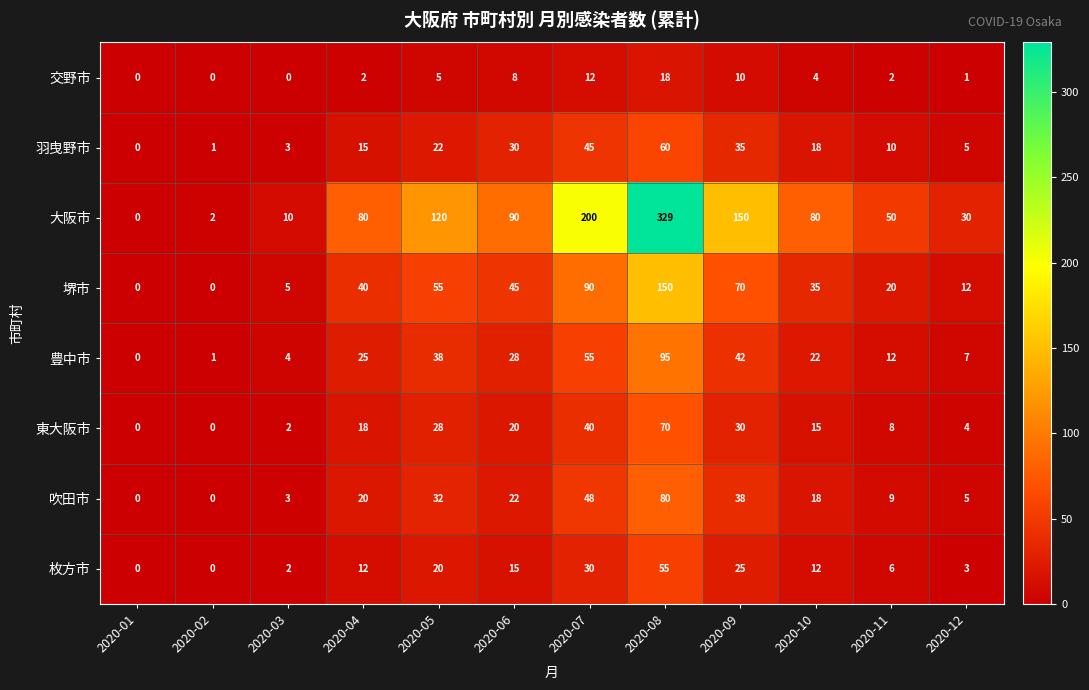

What is the difference between the maximum and minimum values in the 吹田市 series?

80